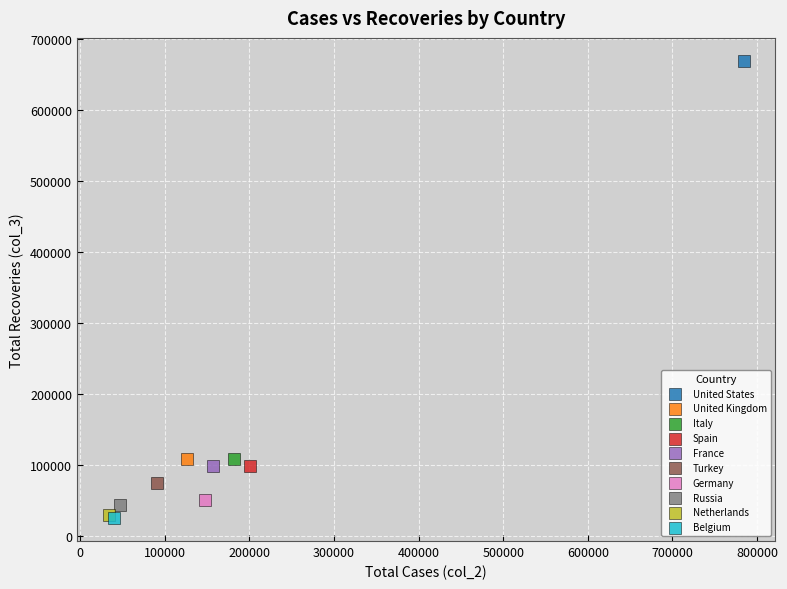

Which series reaches the maximum Y coordinate?

United States